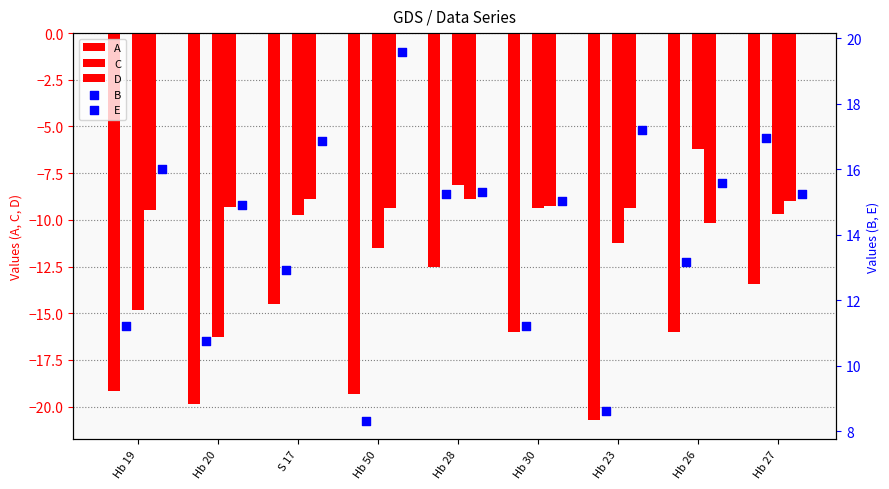

At how many categories does at least one series exceed -6?

9